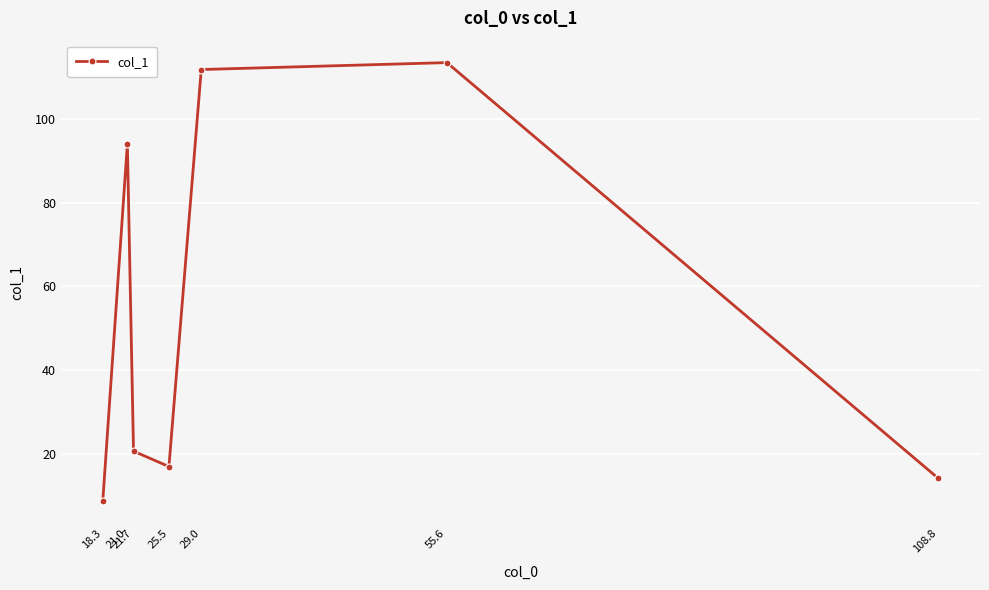

The value at 18.3 is 13.3. True or false?

False